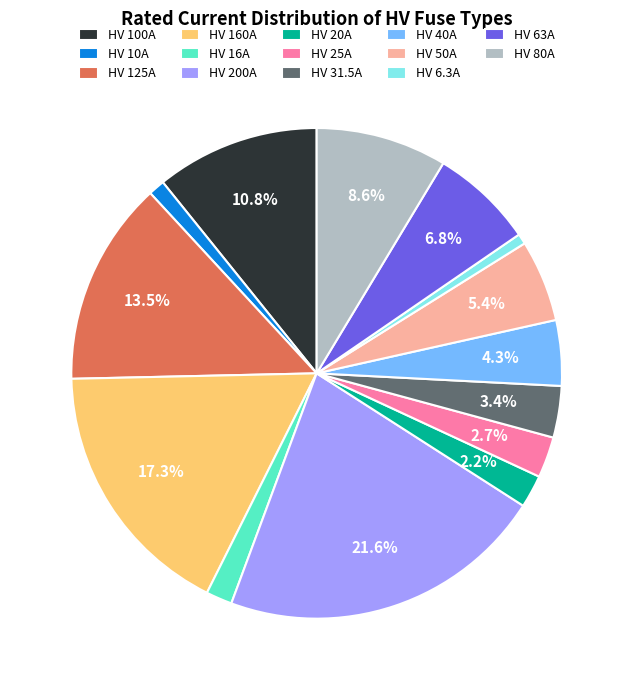

Between HV 100A and HV 10A, which is larger?

HV 100A